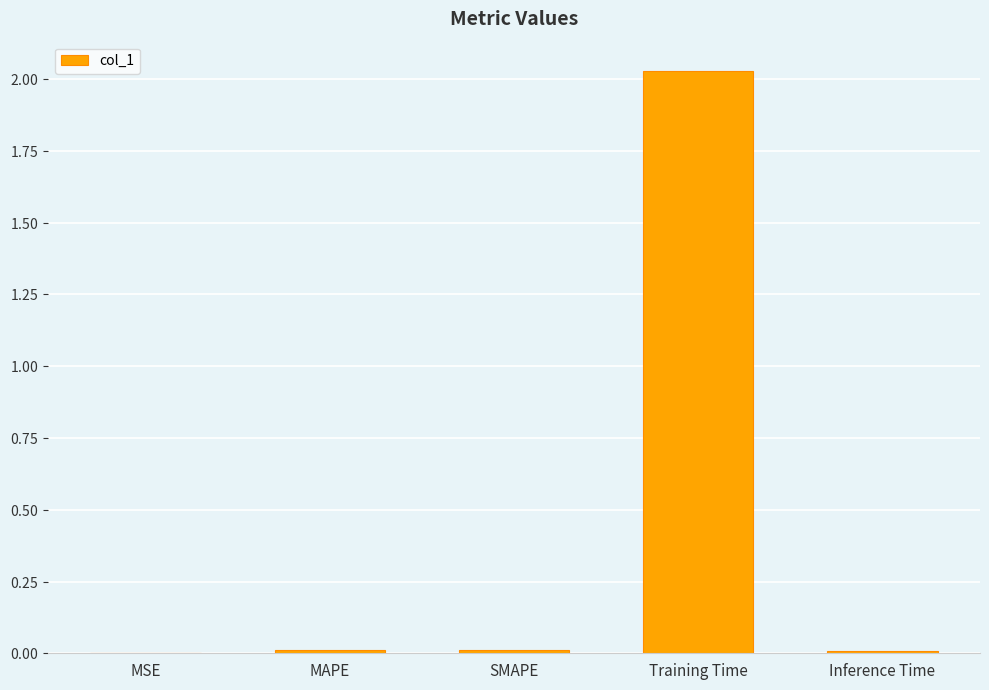

What is the value of the 4th bar from the left?

2.0